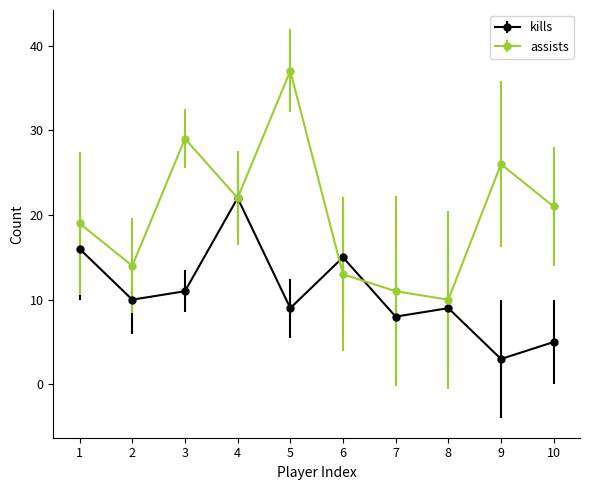

What are all the series names shown in the legend?

kills, assists